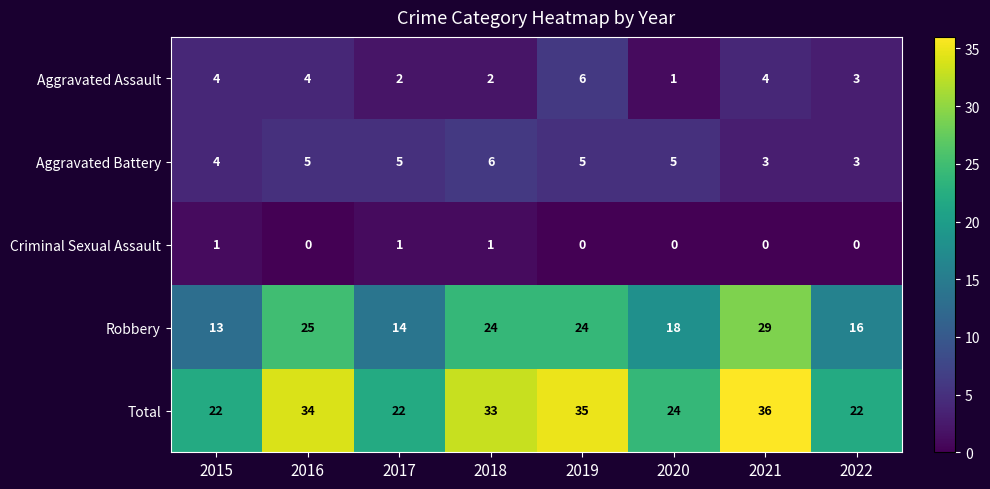

Count the number of categories in the chart.

8